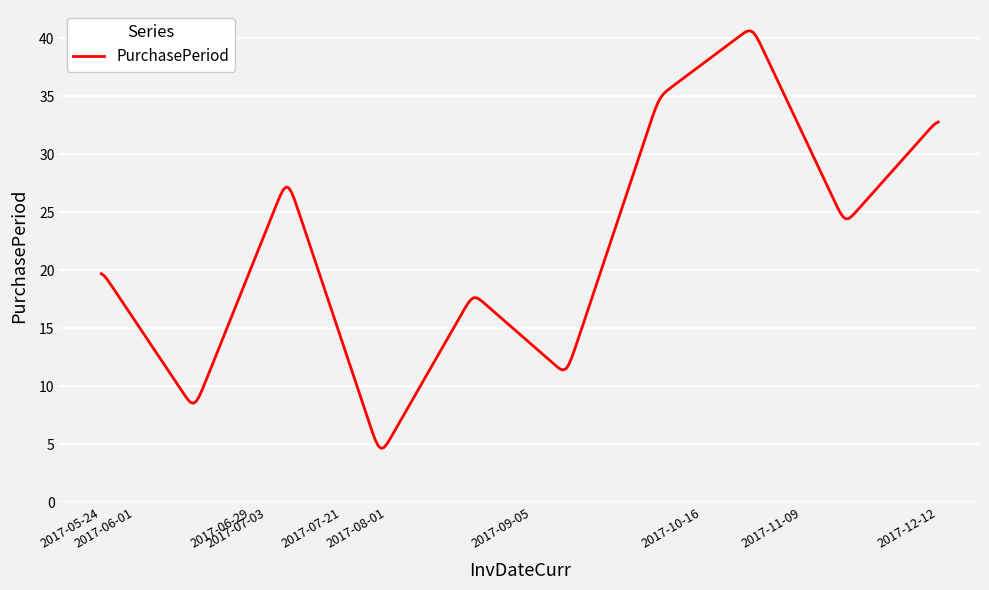

What is the smallest value displayed?

4.7